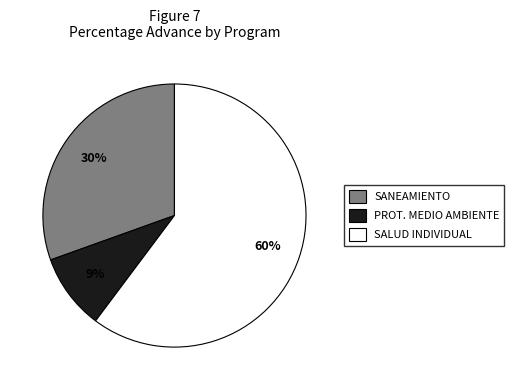

The SANEAMIENTO slice represents 30% of the pie. True or false?

True